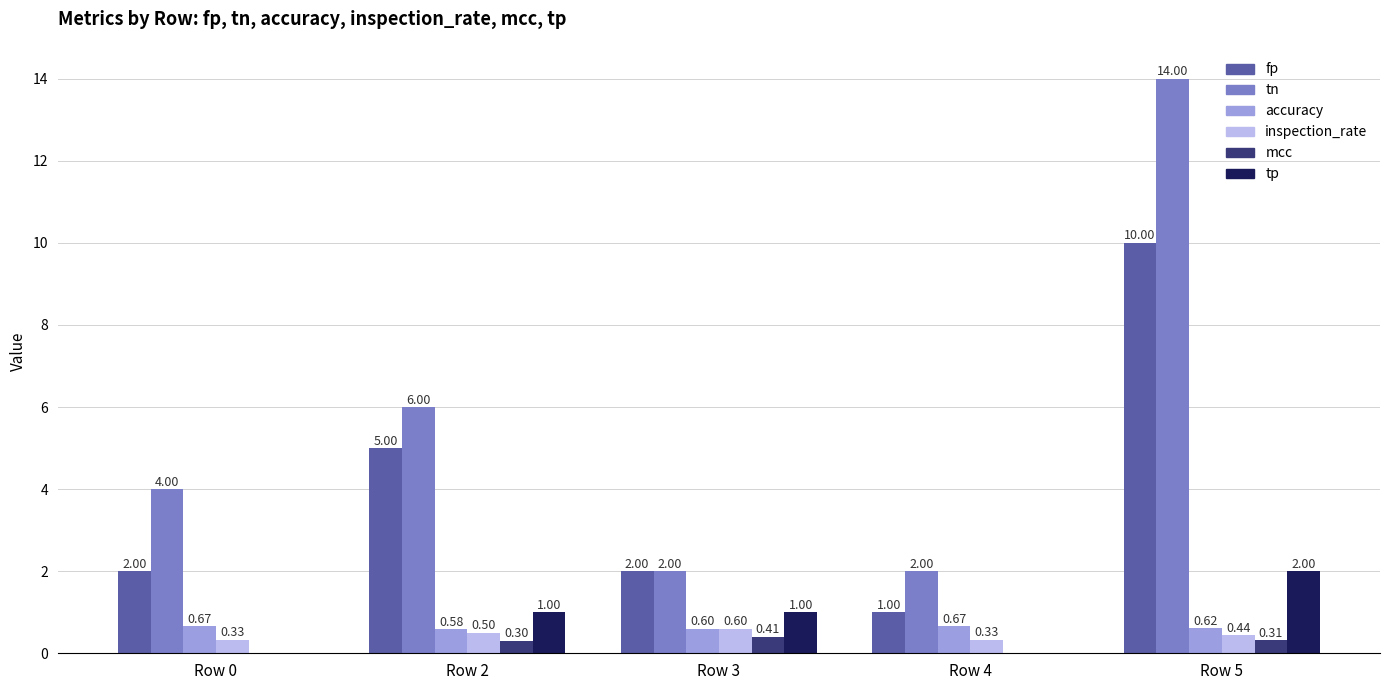

Between Row 2 and Row 3, which series saw the biggest shift?

tn